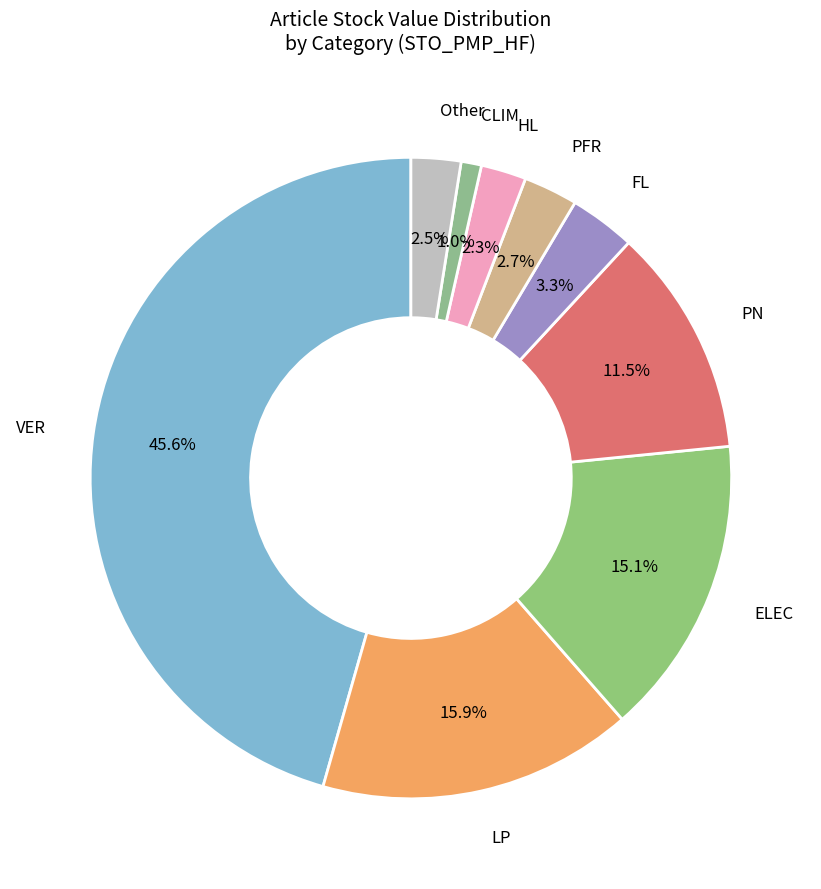

How many slices are in this pie chart?

9